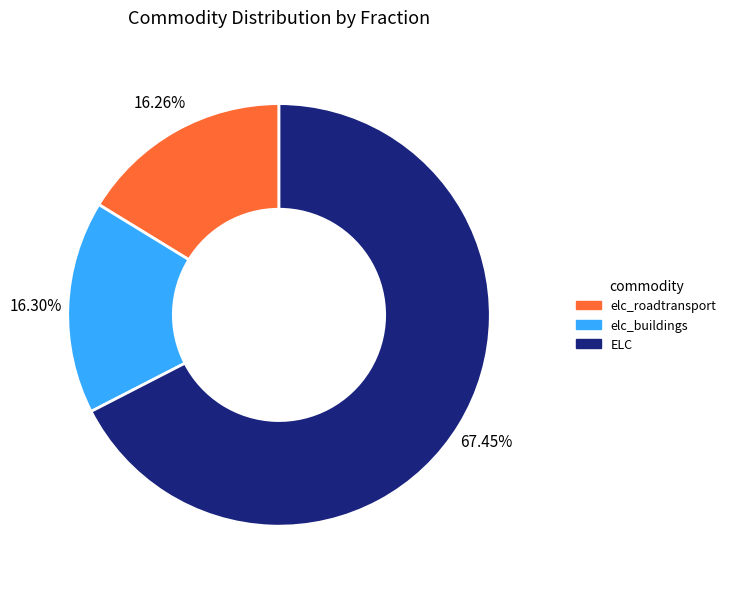

How many slices are in this pie chart?

3